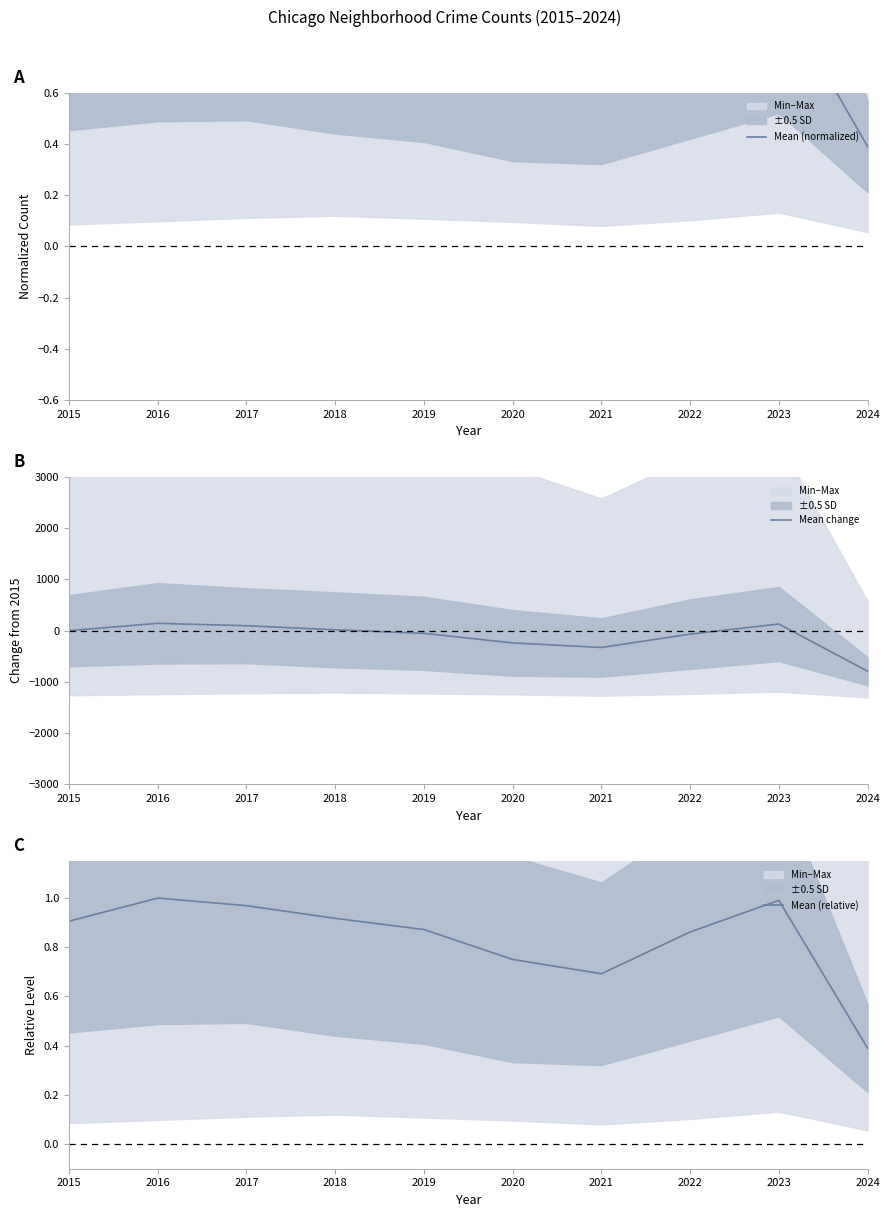

How many data points does each series have?

10